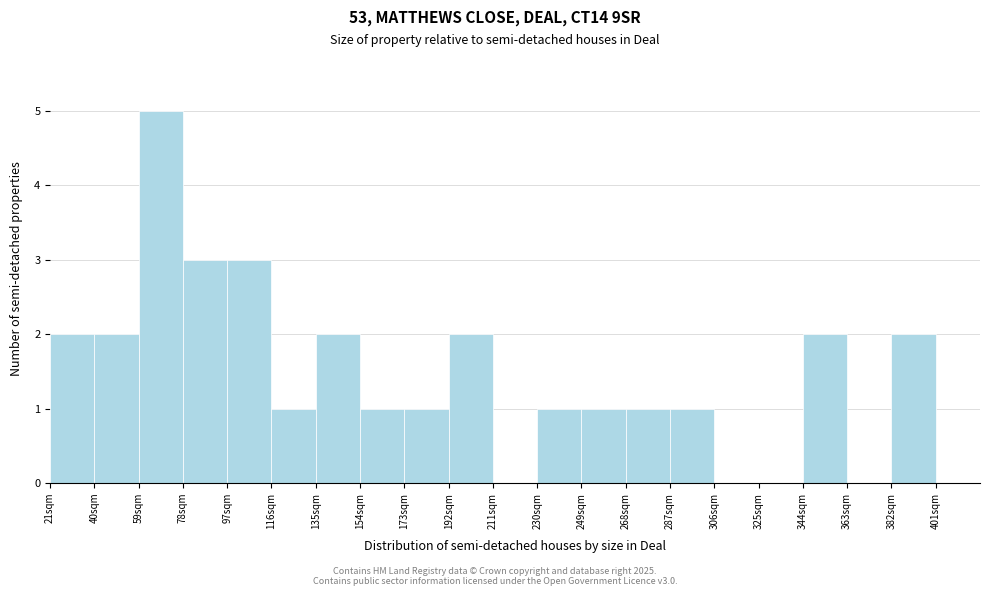

Over which range of the x-axis is the bar tallest?

59 to 78